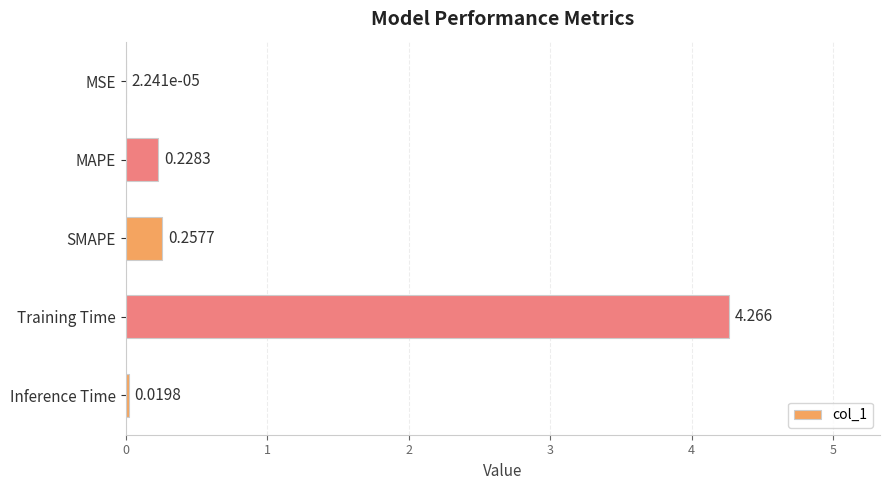

Where is the data nearest to the value 2?

SMAPE